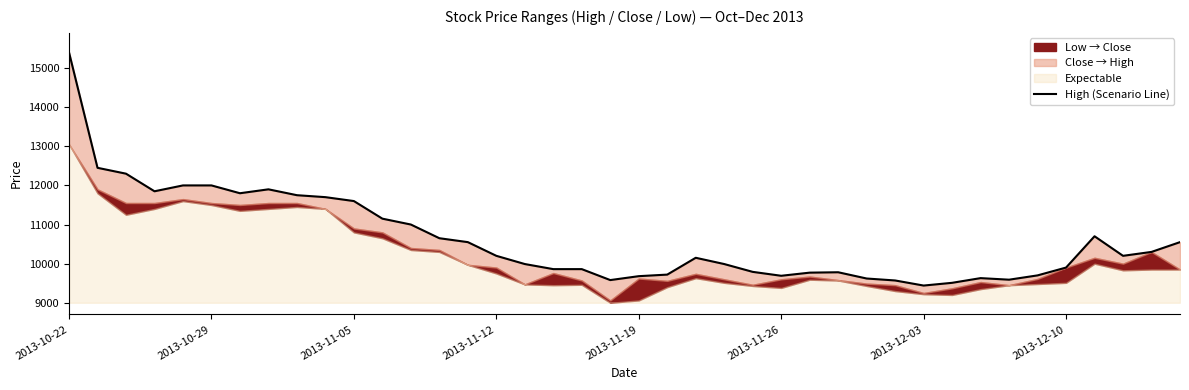

What position from the left is 2013-11-19?

21